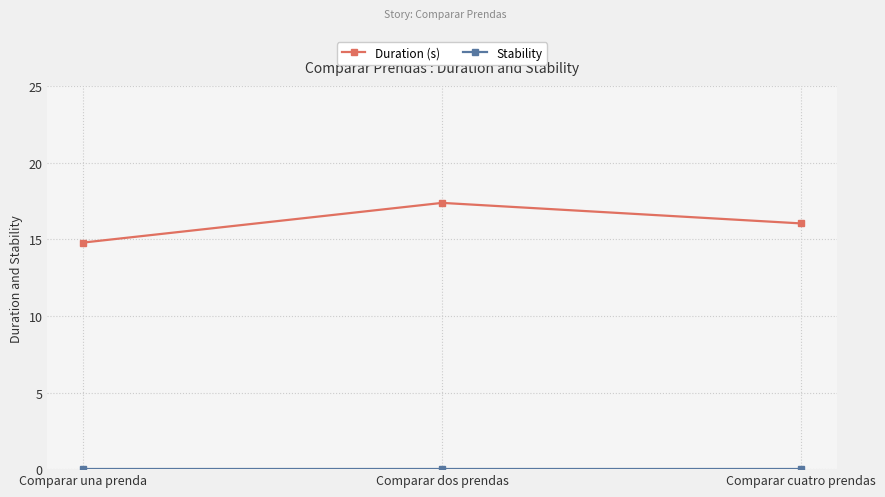

At which label does Duration (s) reach its peak?

Comparar dos prendas